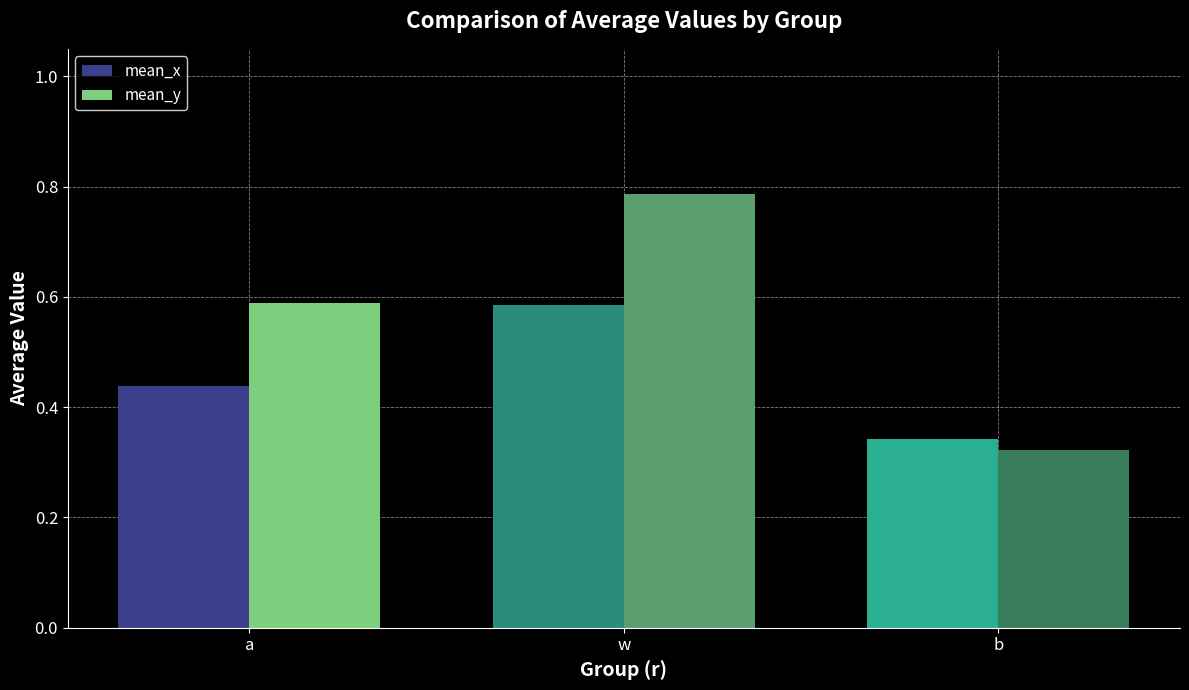

What is the difference between the maximum and minimum values in the mean_x series?

0.2